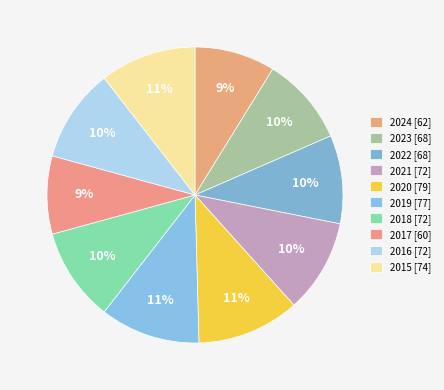

Does 2023 represent more than half of the total?

No